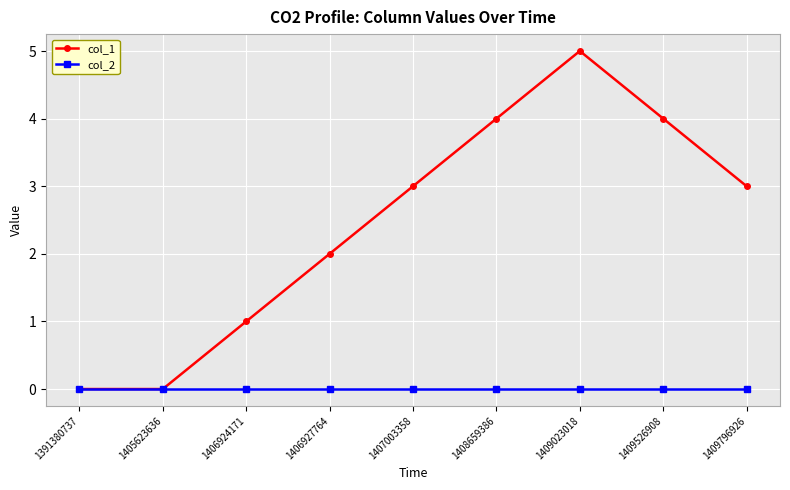

How many data points does each series have?

9